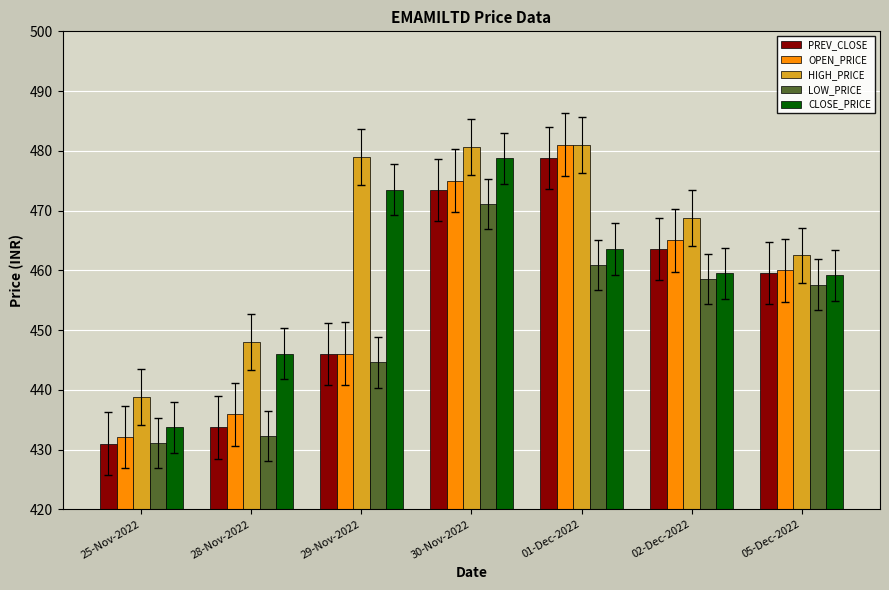

Where does the LOW_PRICE series first go above 457?

30-Nov-2022